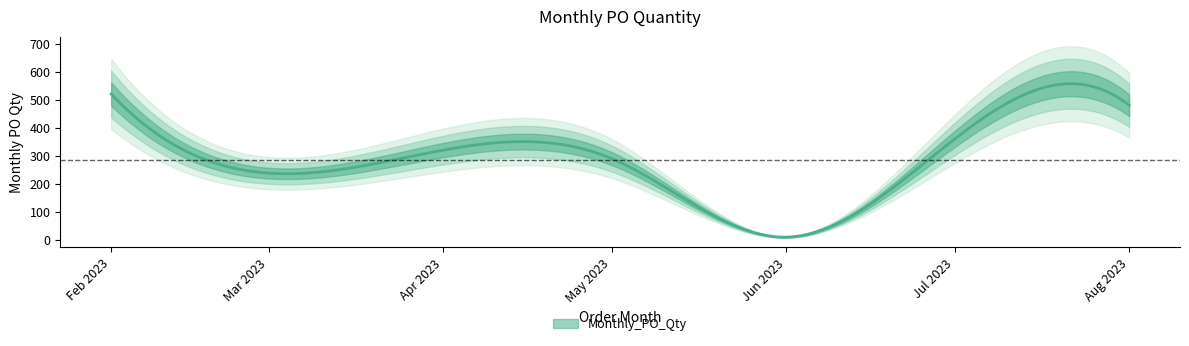

Reading left to right, what are all the values shown in this chart?

520	320	290	10	360	480